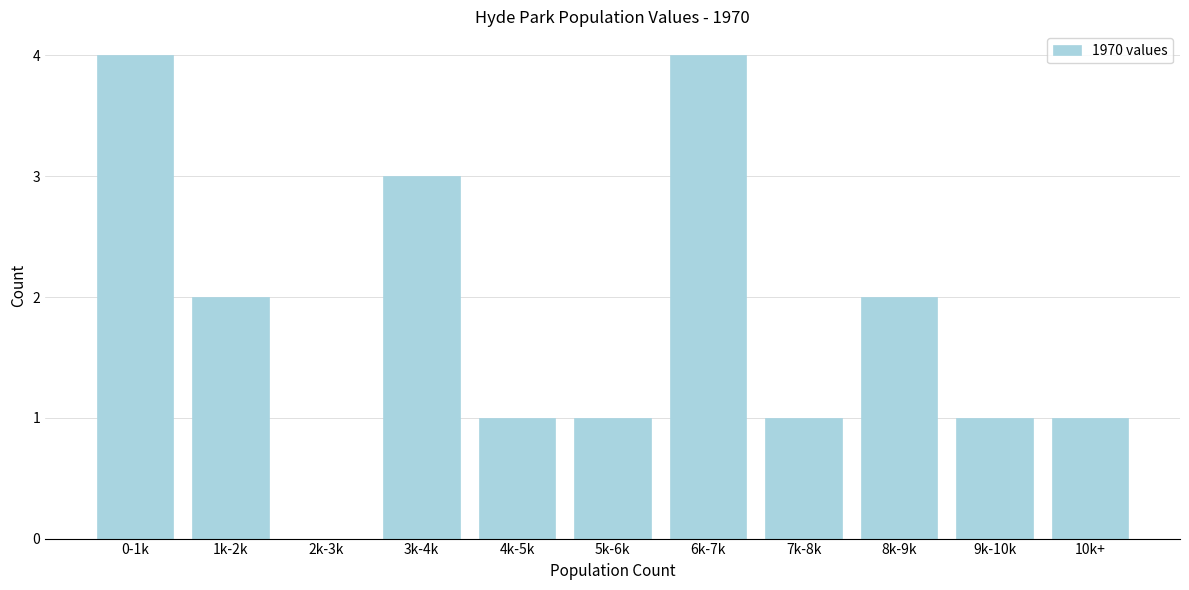

Reading left to right, what are all the values shown in this chart?

0-1k=4	1k-2k=2	2k-3k=0	3k-4k=3	4k-5k=1	5k-6k=1	6k-7k=4	7k-8k=1	8k-9k=2	9k-10k=1	10k+=1